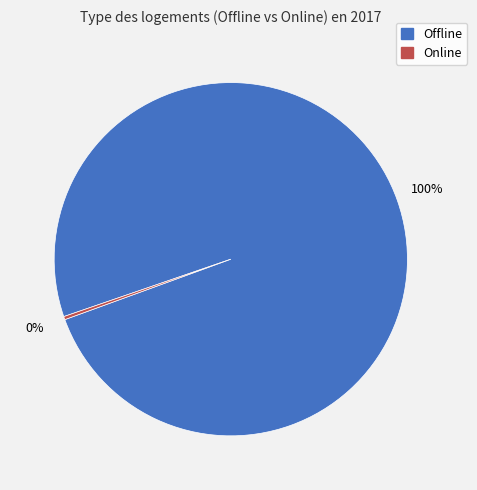

True or false: Offline accounts for 100% of the total.

True